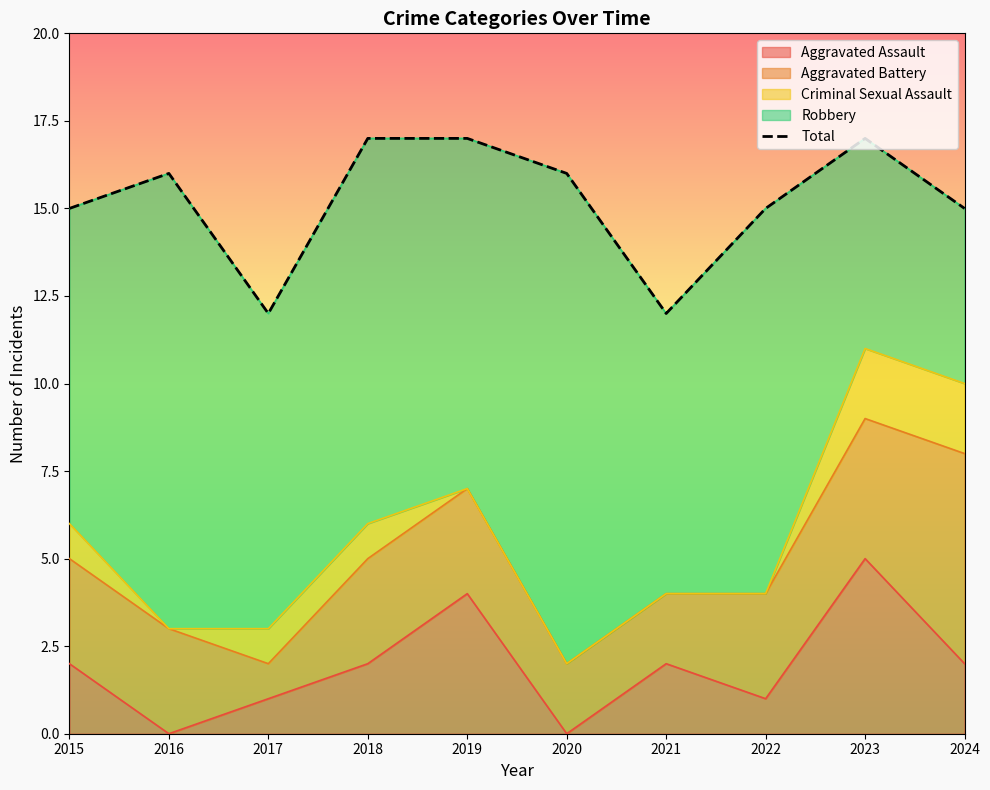

Rank the categories by value from highest to lowest.

2018, 2019, 2023, 2016, 2020, 2015, 2022, 2024, 2017, 2021